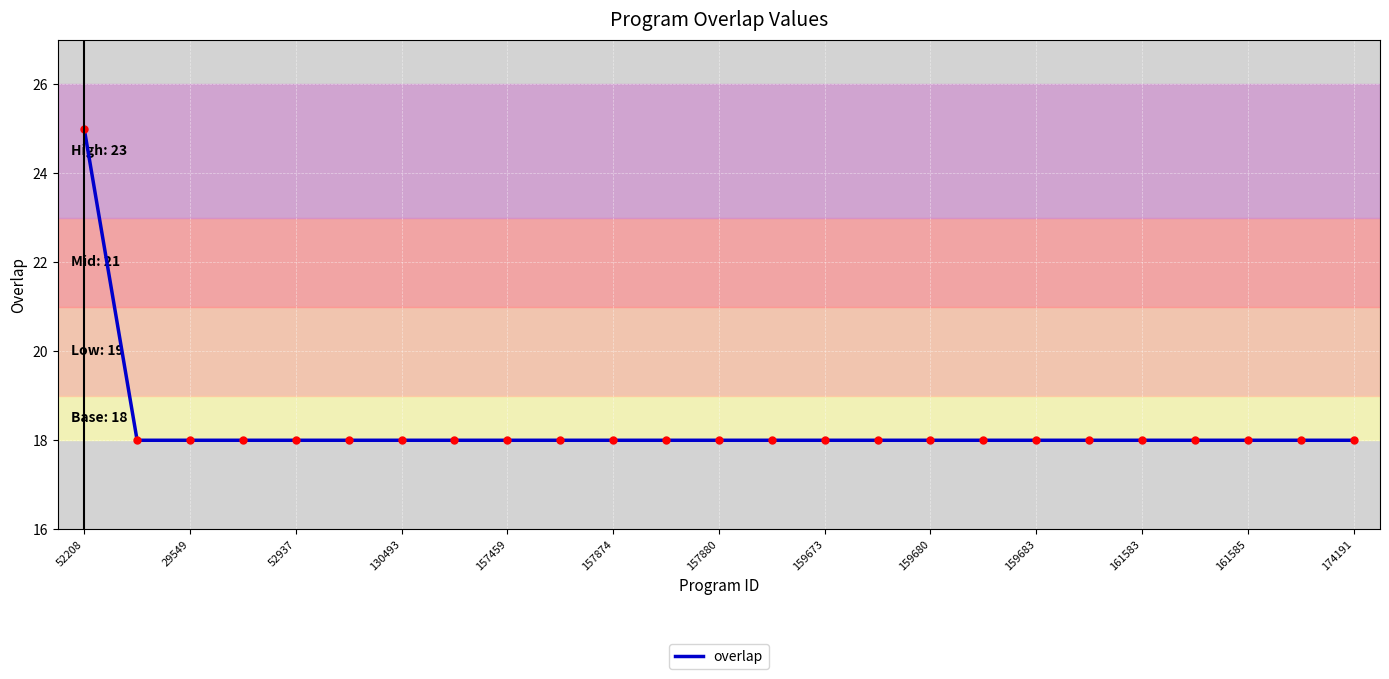

What is the smallest value displayed?

18